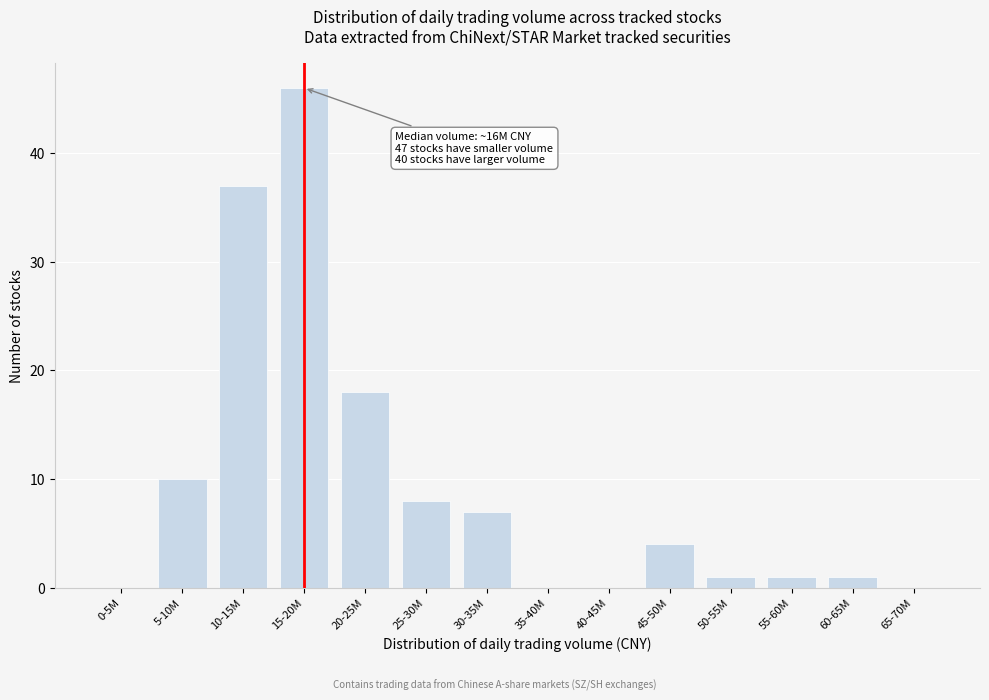

Reading left to right, transcribe all the data shown in this chart.

0-5M=0	5-10M=10	10-15M=37	15-20M=46	20-25M=18	25-30M=8	30-35M=7	35-40M=0	40-45M=0	45-50M=4	50-55M=1	55-60M=1	60-65M=1	65-70M=0